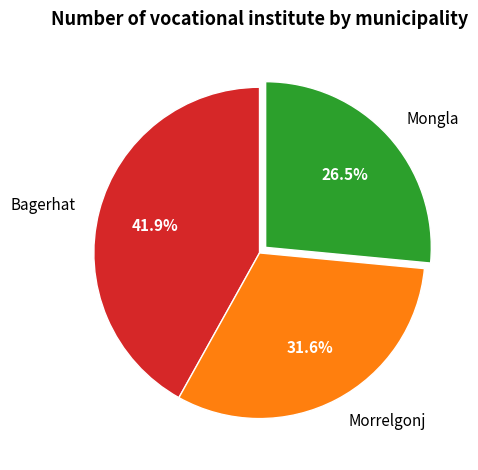

Does any single category account for the majority?

No